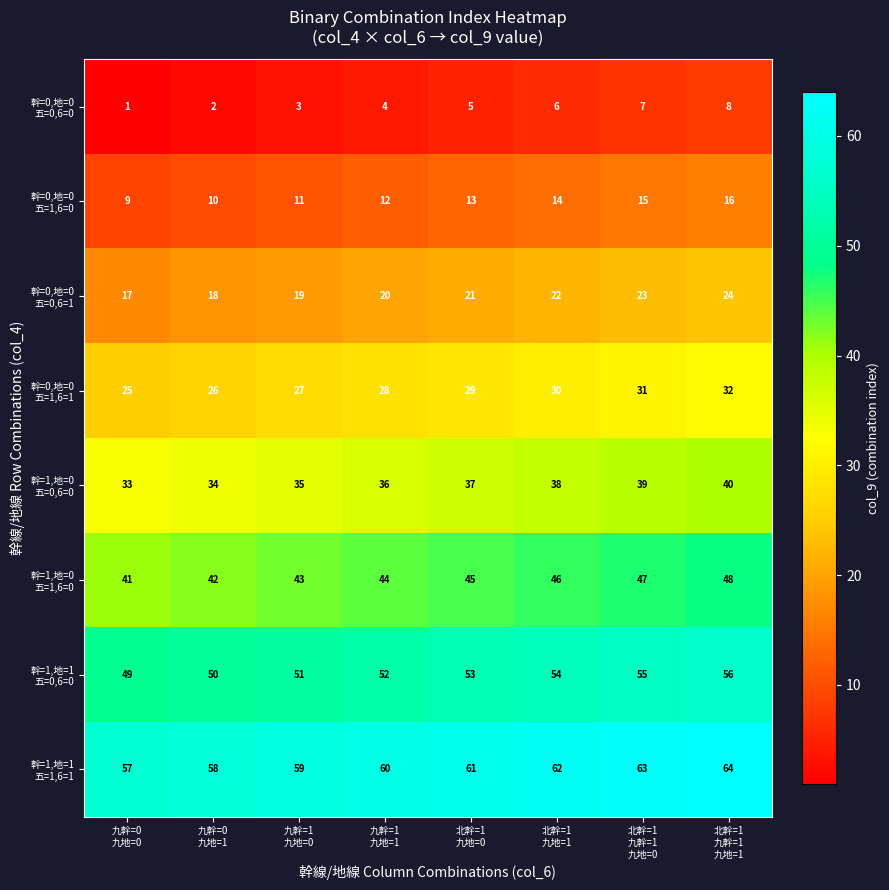

What is the maximum value shown in the chart?

64